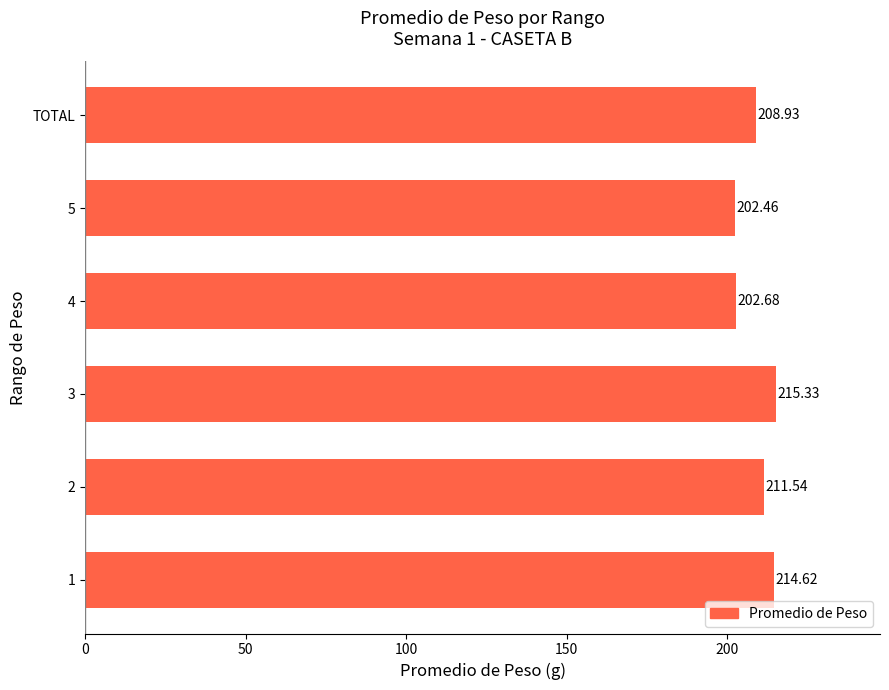

What is the difference between the second highest and second lowest values?

11.9